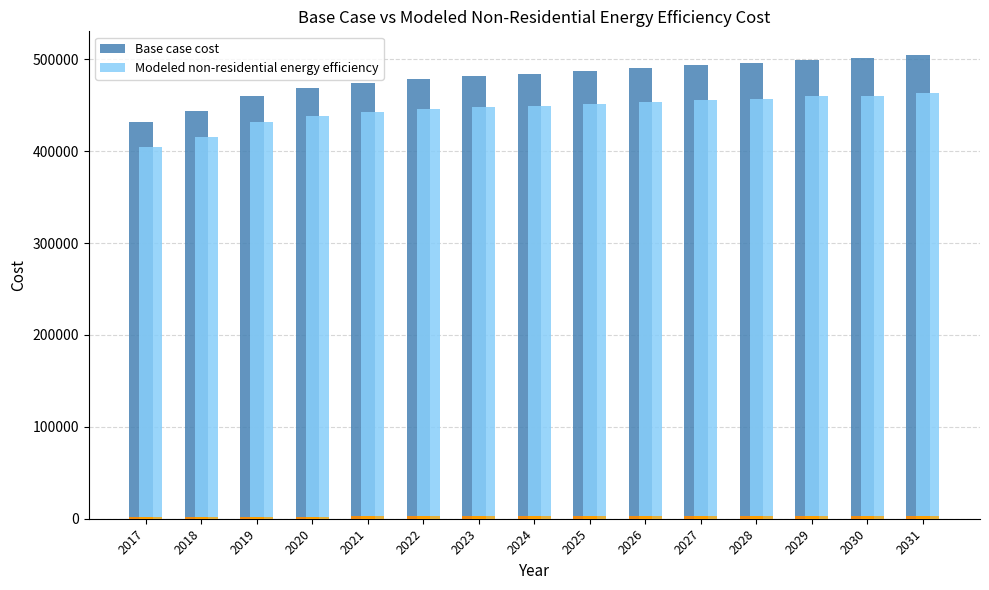

What are all the series names shown in the legend?

Base case cost, Modeled non-residential energy efficiency